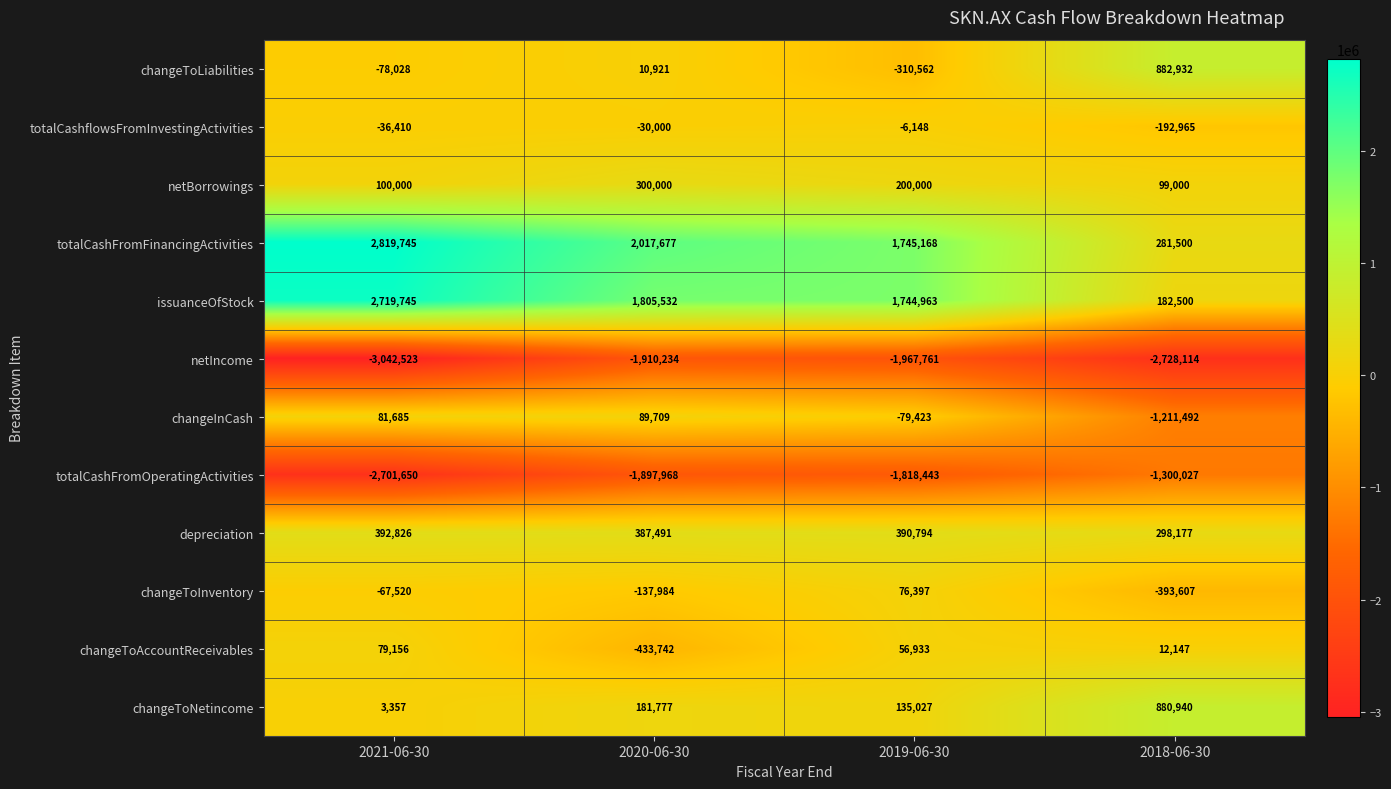

Between 2020-06-30 and 2018-06-30, which series saw the biggest shift?

totalCashFromFinancingActivities